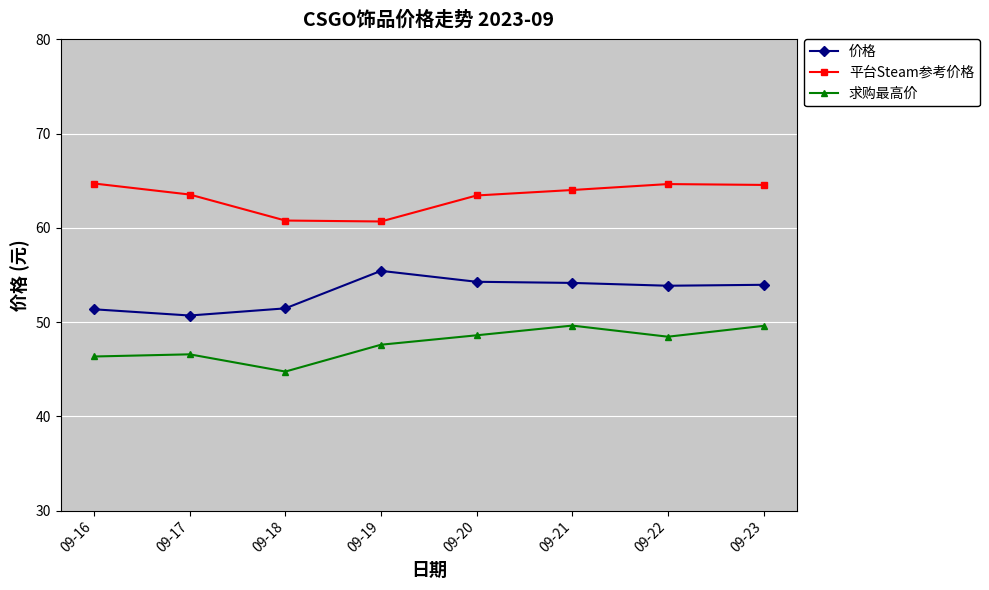

What is the value of the 平台Steam参考价格 point at the 1st from the left?

64.7